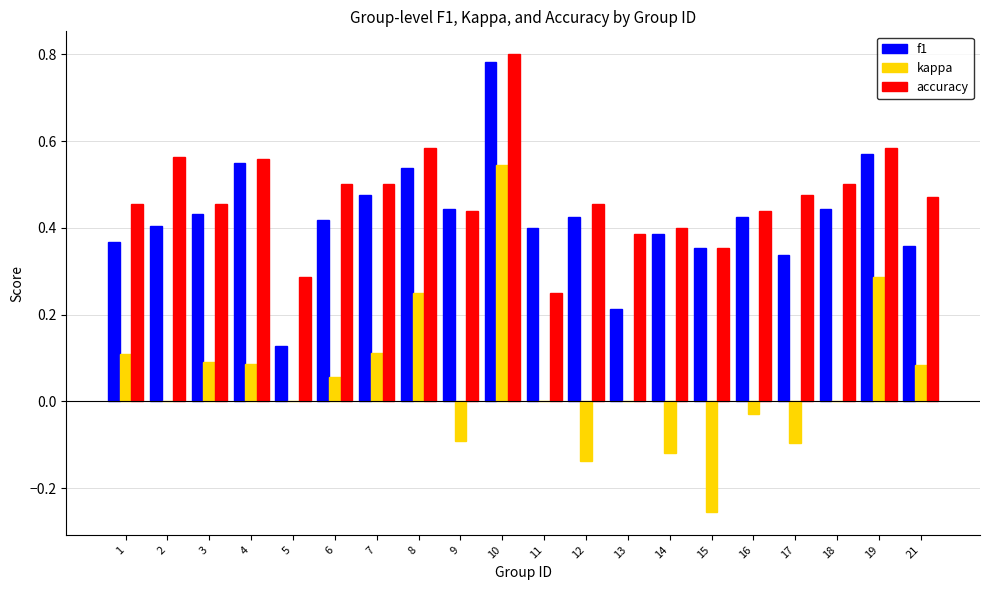

Is it true that accuracy equals 0.7 at 18?

False